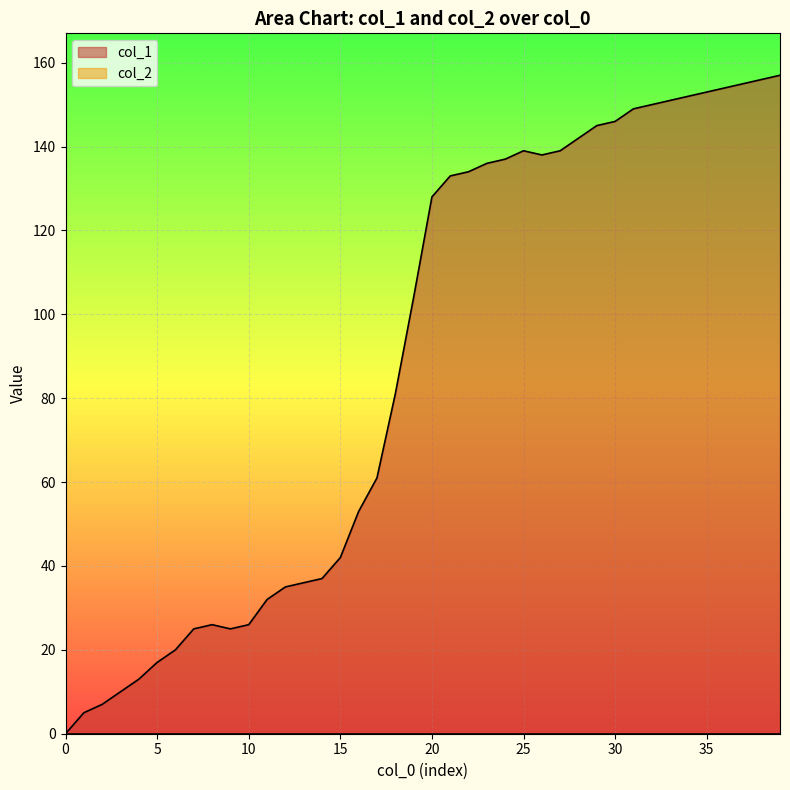

Which series has the widest spread of values?

col_1